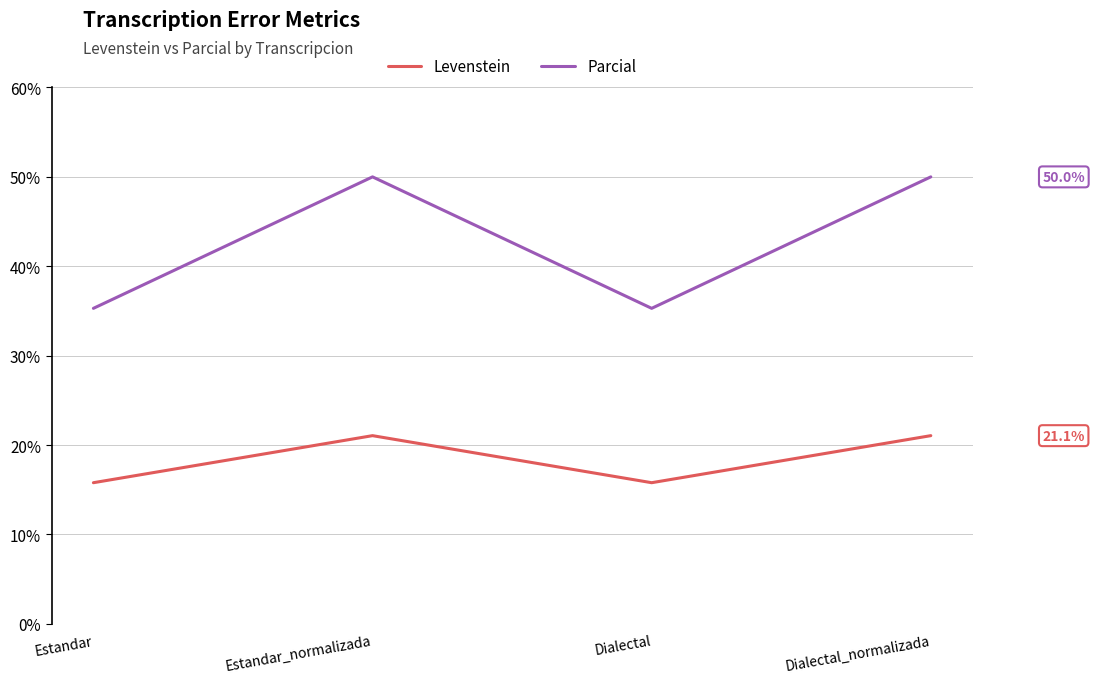

What value does the Parcial series have at Estandar_normalizada?

50.0